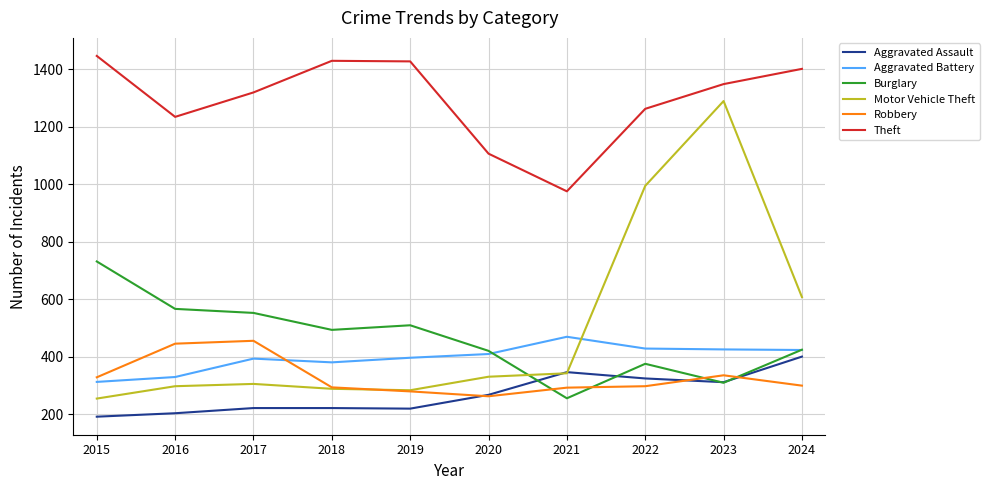

True or false: Aggravated Battery and Aggravated Assault intersect in this chart.

False